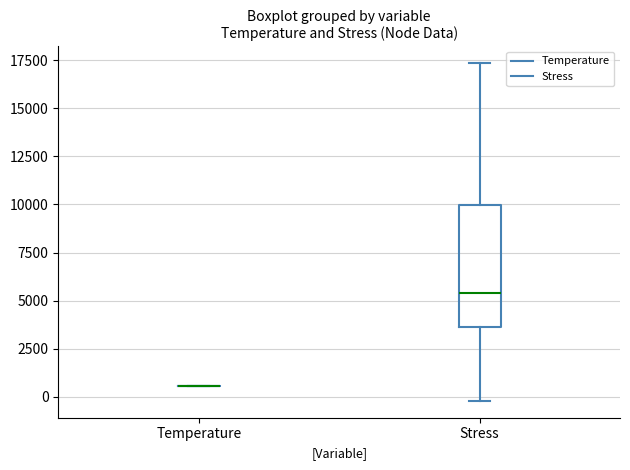

Reading left to right, read every box against the y-axis: the position of its median line, the range the box covers, and the ends of its whiskers. The values are not printed on the chart, so give them approximately, as read against the axis.

Temperature: box collapsed to a line at 500, whiskers 500 to 500
Stress: median 5500, box 3500 to 10000, whiskers 0 to 17500